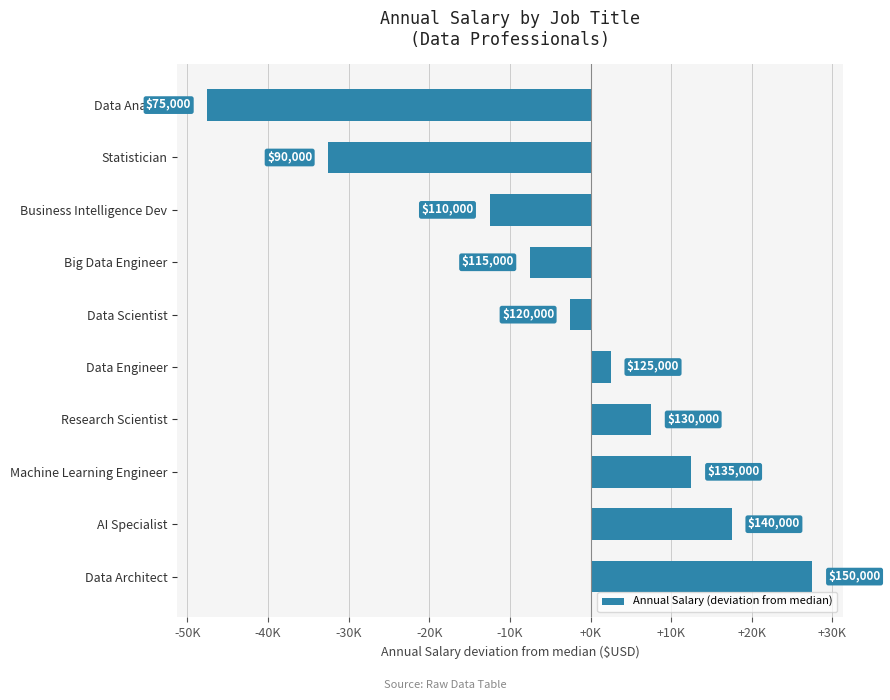

What is the greatest value displayed?

27500